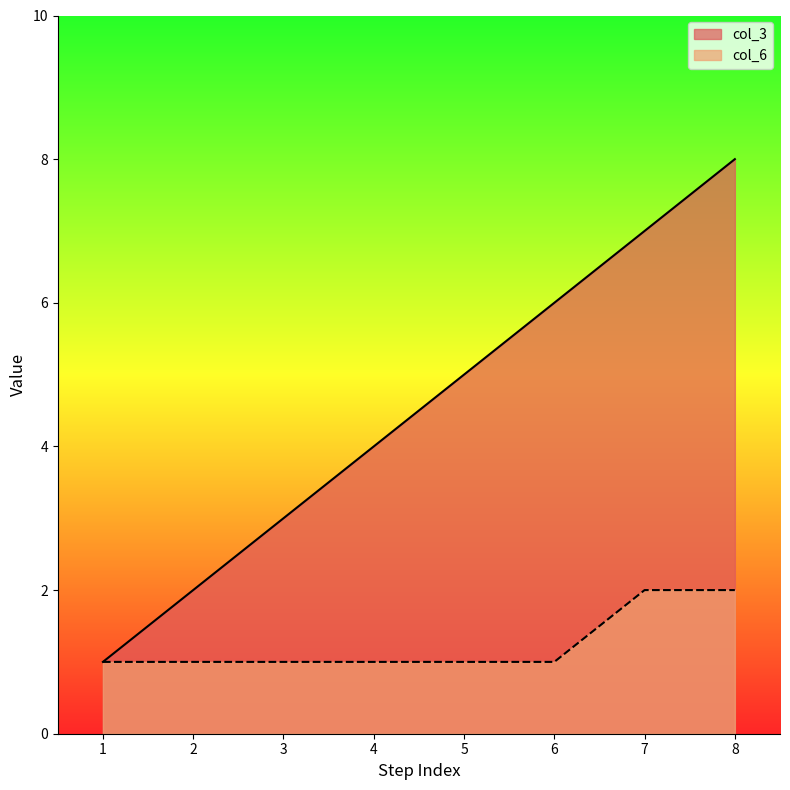

True or false: col_3 and col_6 cross at least once.

False